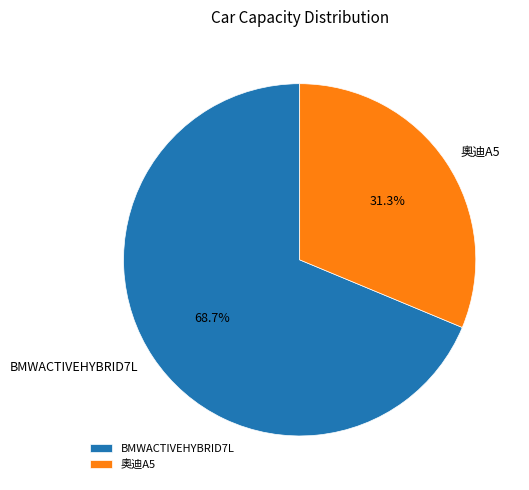

The 奧迪A5 slice represents 45% of the pie. True or false?

False